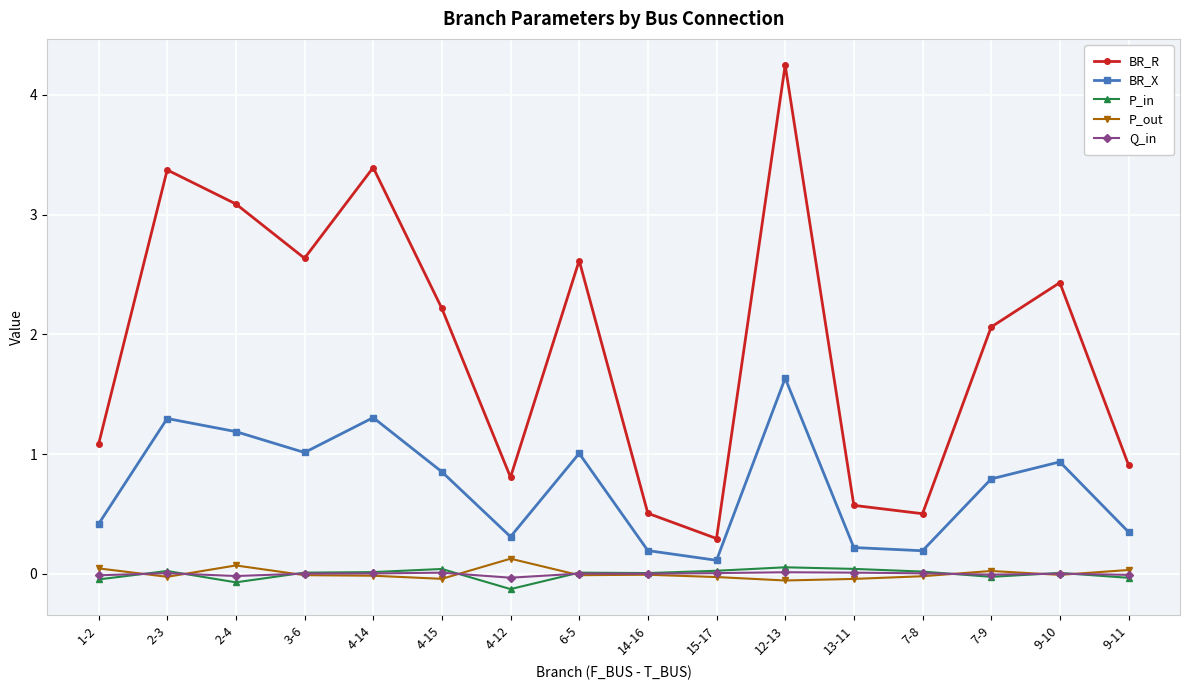

Is the value of P_out at 13-11 greater than the value of BR_X at 2-4?

No